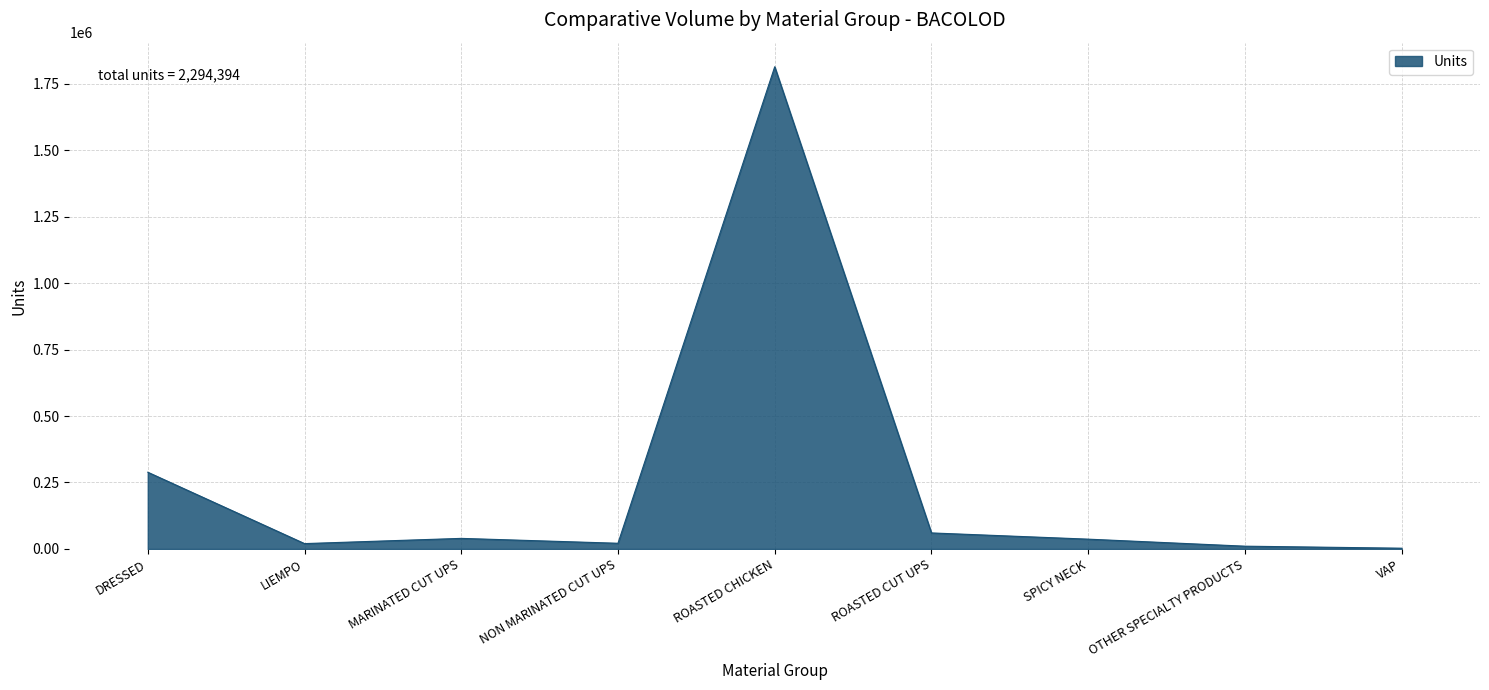

What is the greatest value displayed?

1813715.8